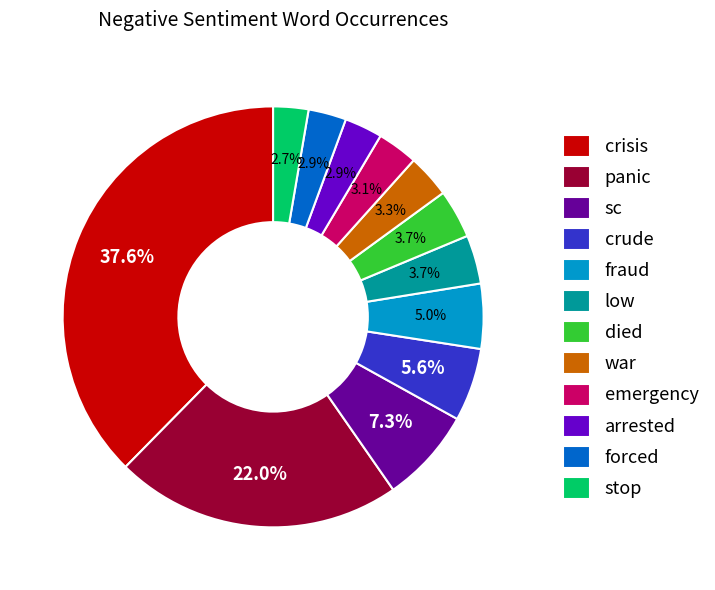

The fraud slice represents 5% of the pie. True or false?

True